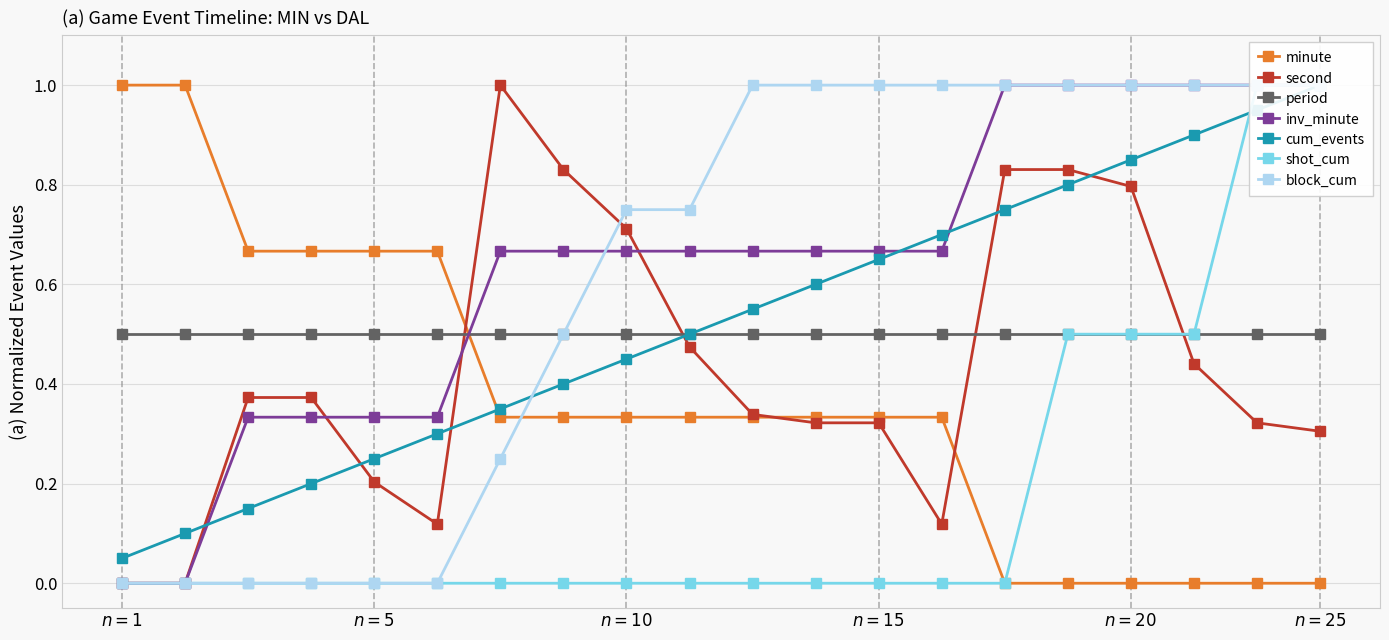

Count the minute values in the range 0 to 1.

20